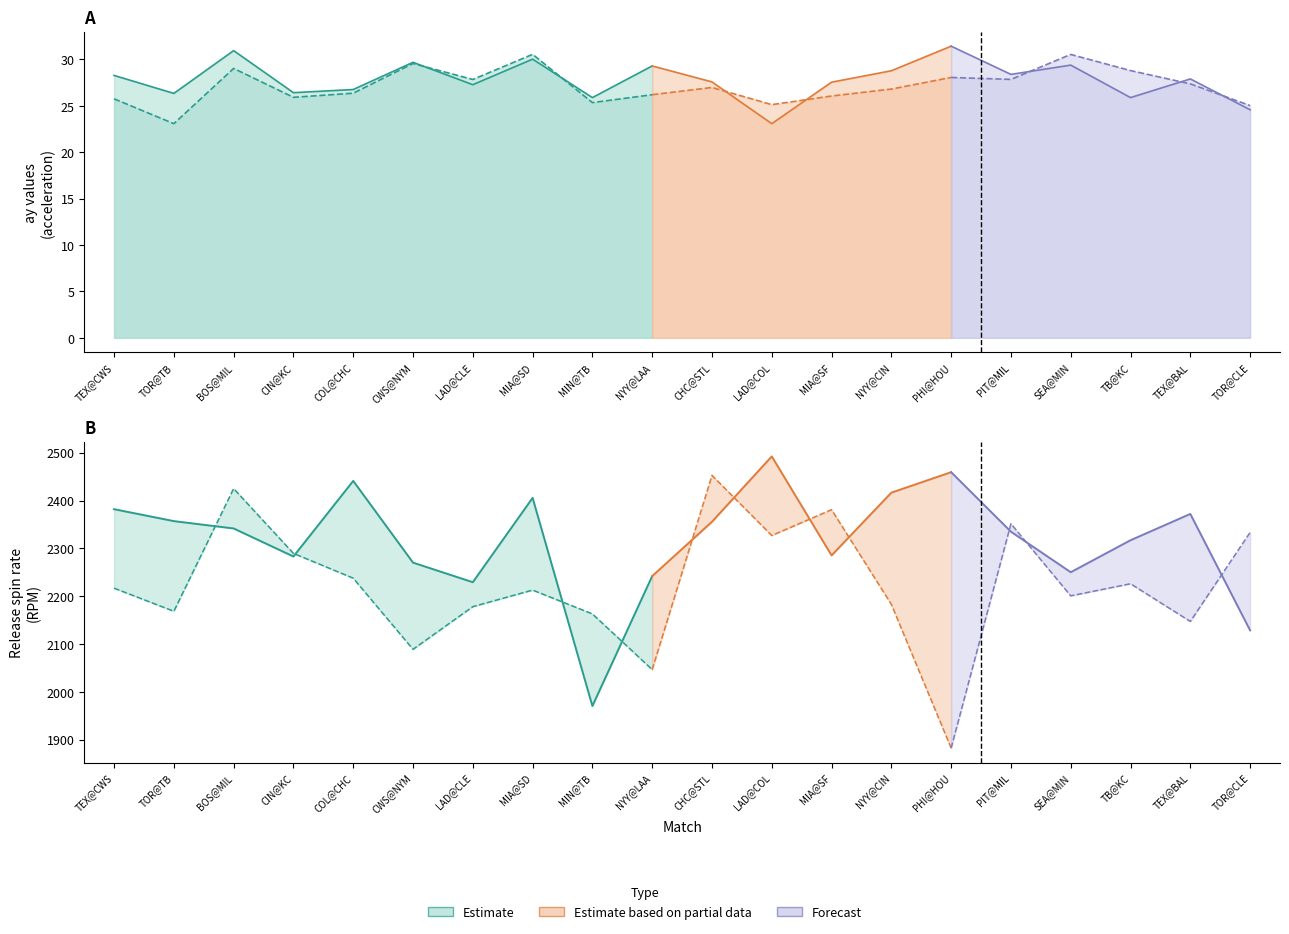

What is the difference between the second highest and minimum values in the spin_rate_top series?

435.3